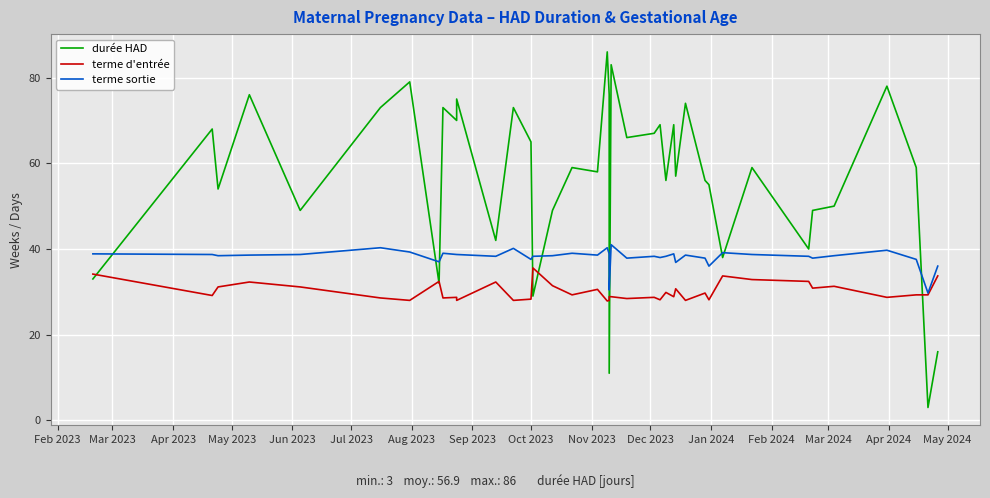

Count the number of categories in the chart.

40